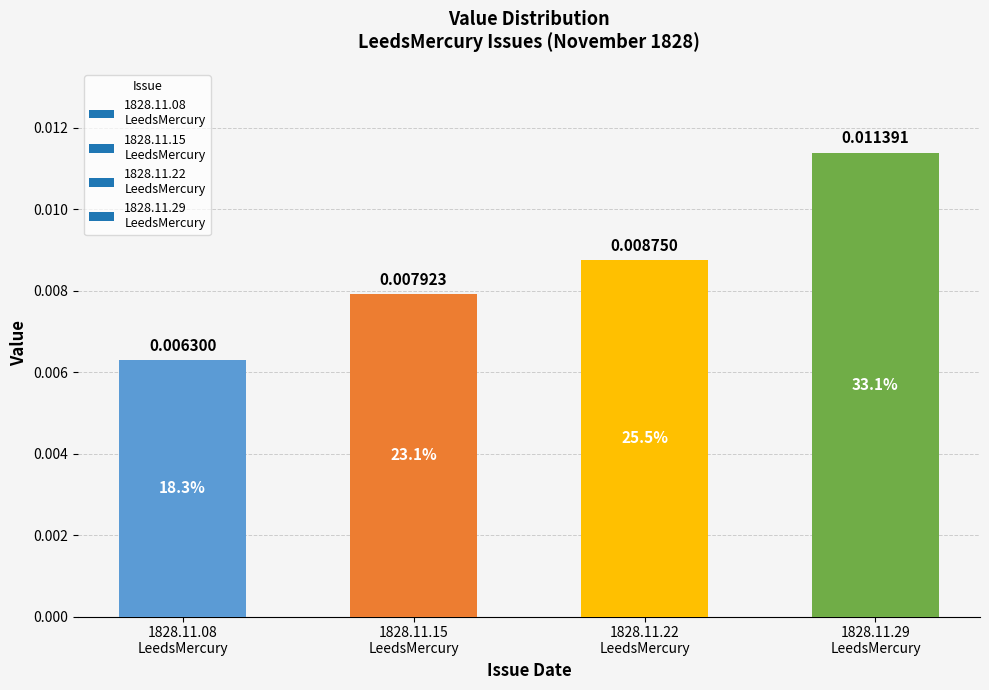

Which category has the highest value across all series?

1828.11.29
LeedsMercury